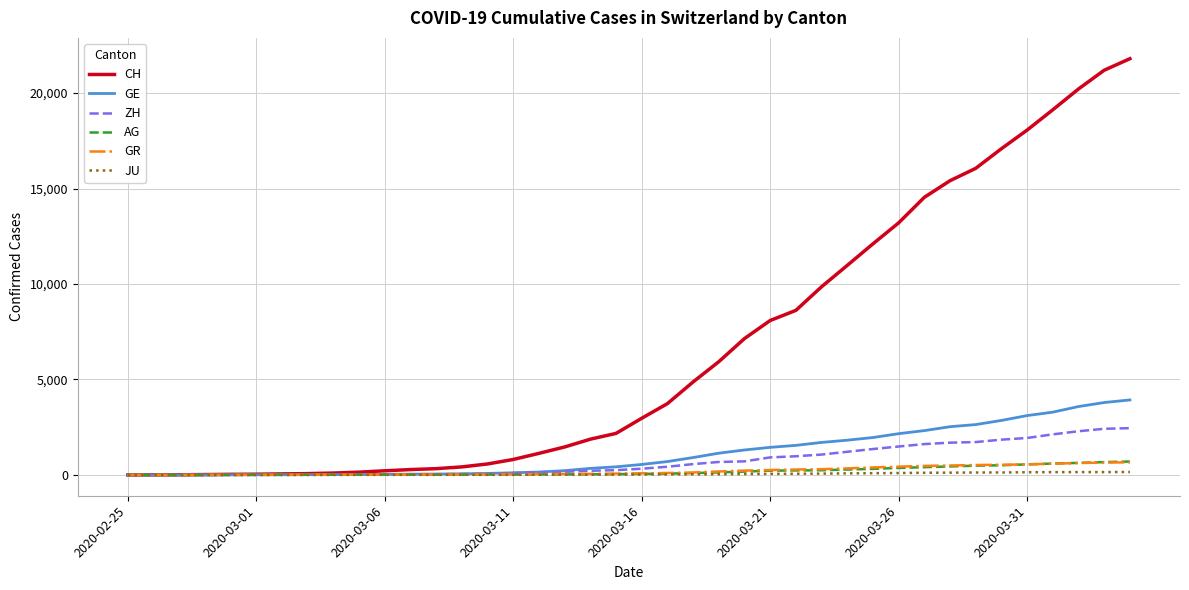

Which series has the widest spread of values?

CH